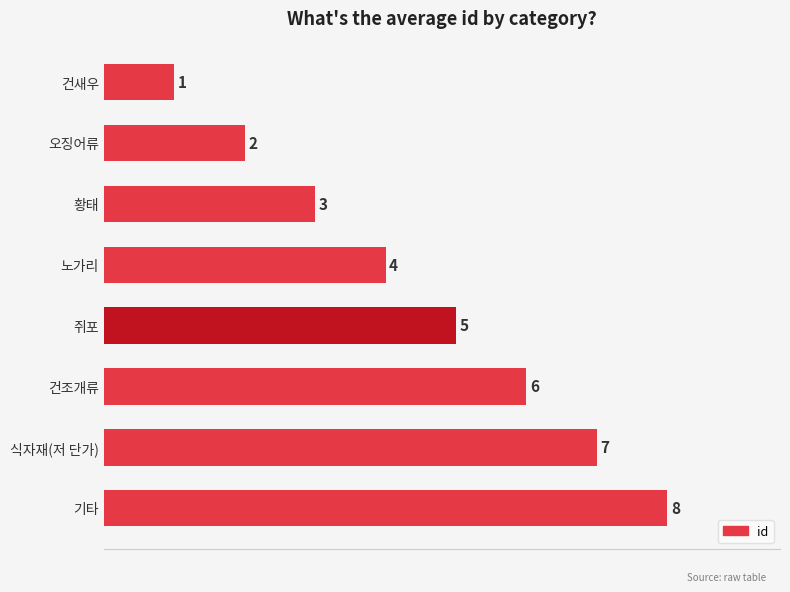

List the labels in order of value, smallest first.

건새우, 오징어류, 황태, 노가리, 쥐포, 건조개류, 식자재(저 단가), 기타